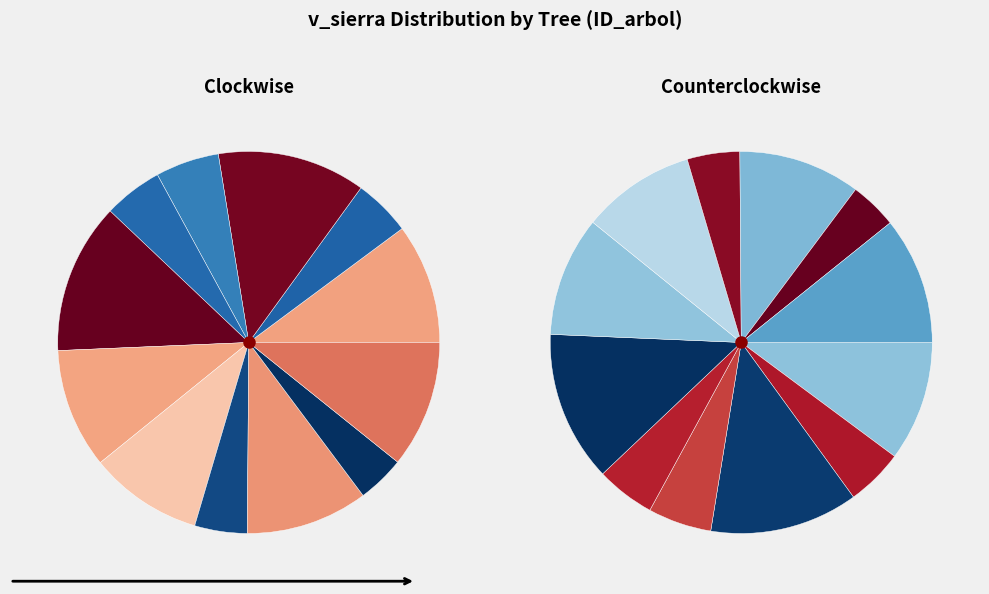

Which category has the biggest portion of the pie?

92415006